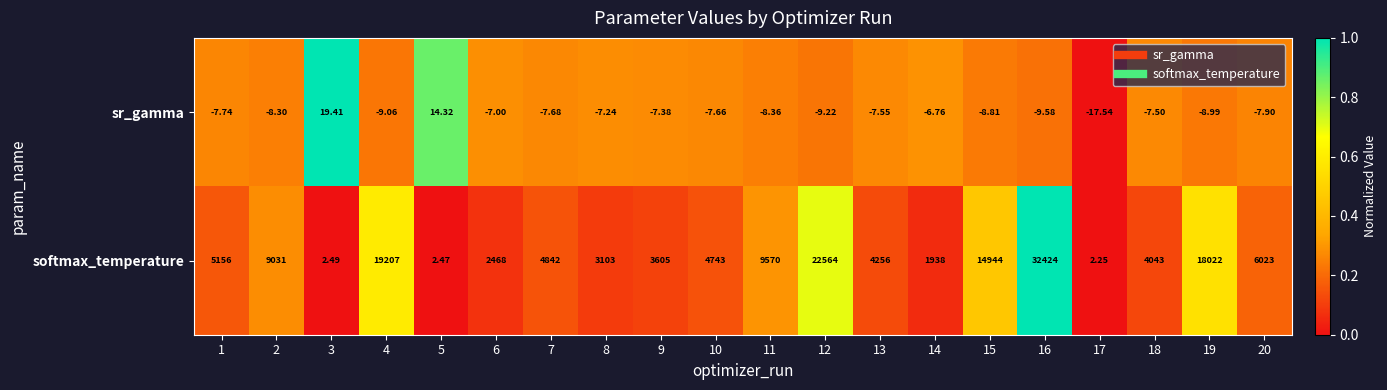

What is the total value across all series at 20?

6015.1